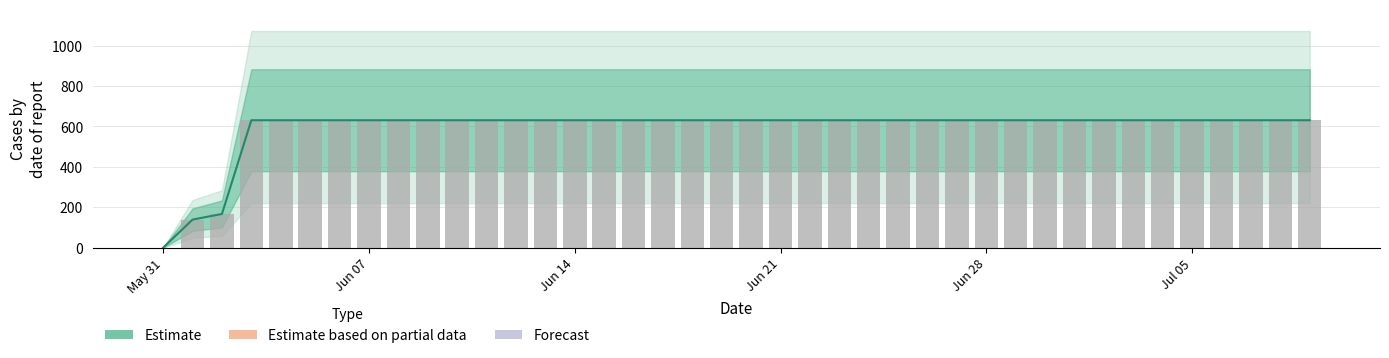

What is the value of the 29th bar from the left?

631